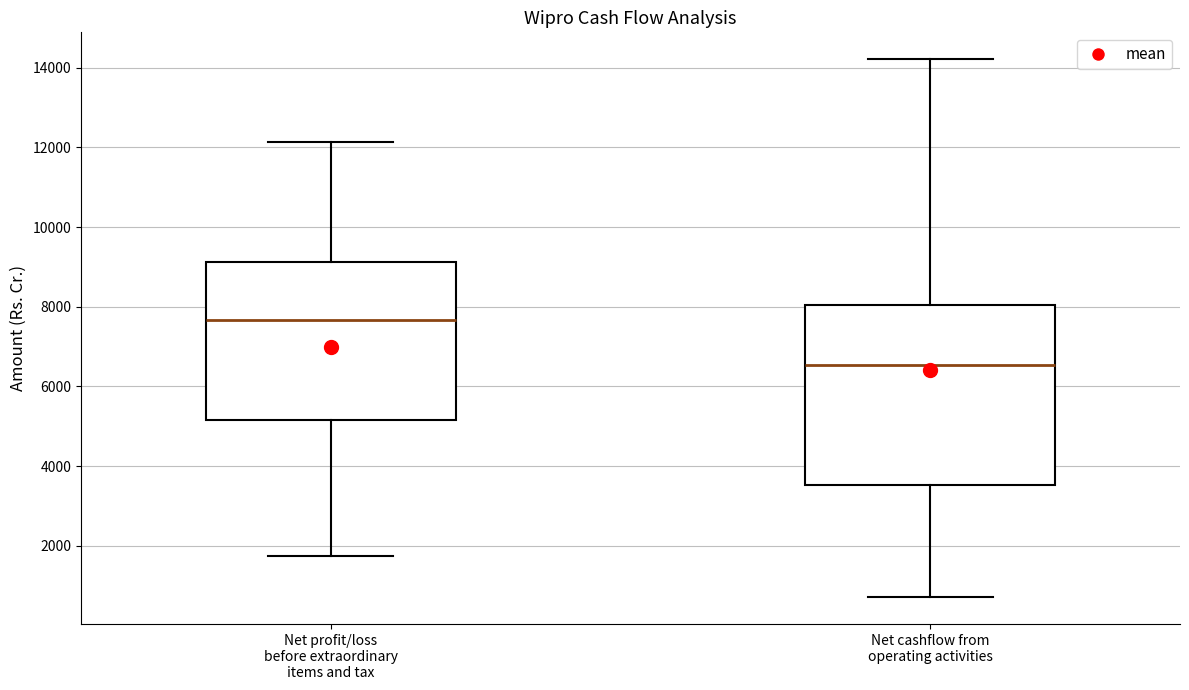

Which box's median line is the highest?

Net profit/loss before extraordinary items and tax